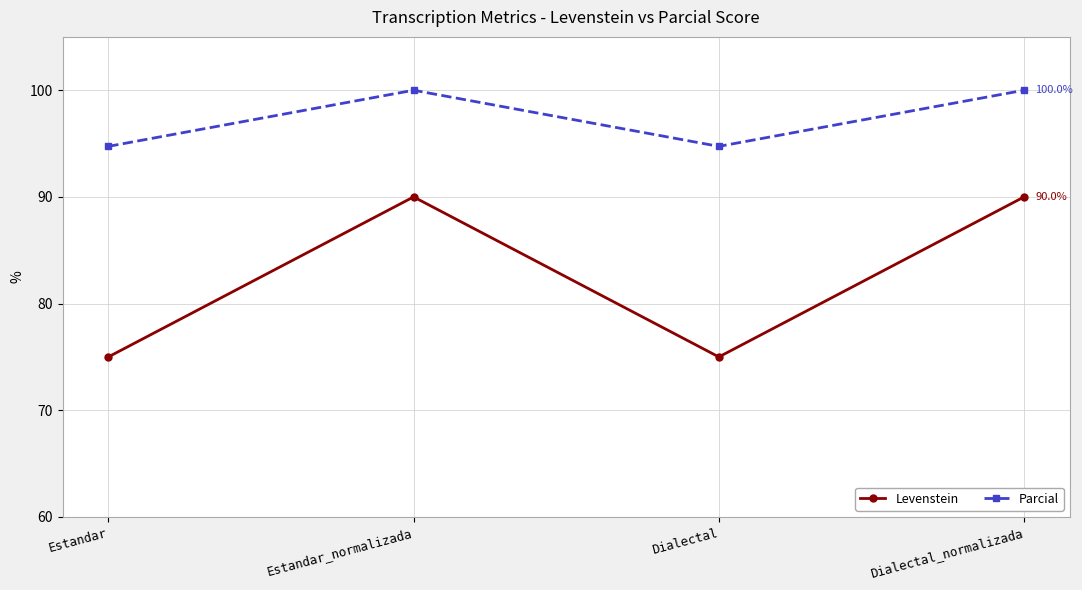

List the series in order of their overall mean, highest first.

Parcial, Levenstein